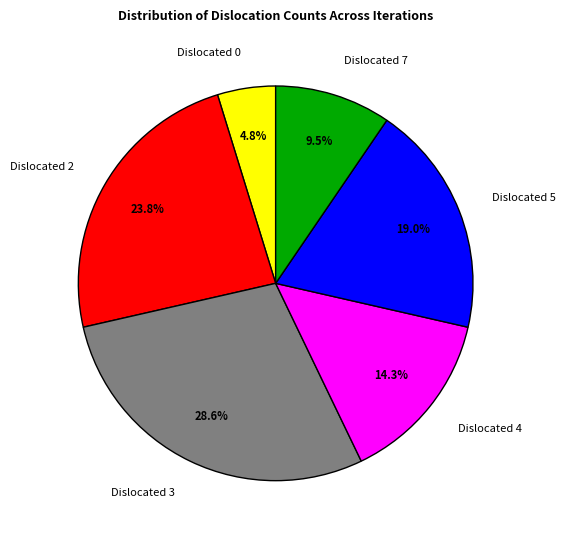

How many slices are in this pie chart?

6